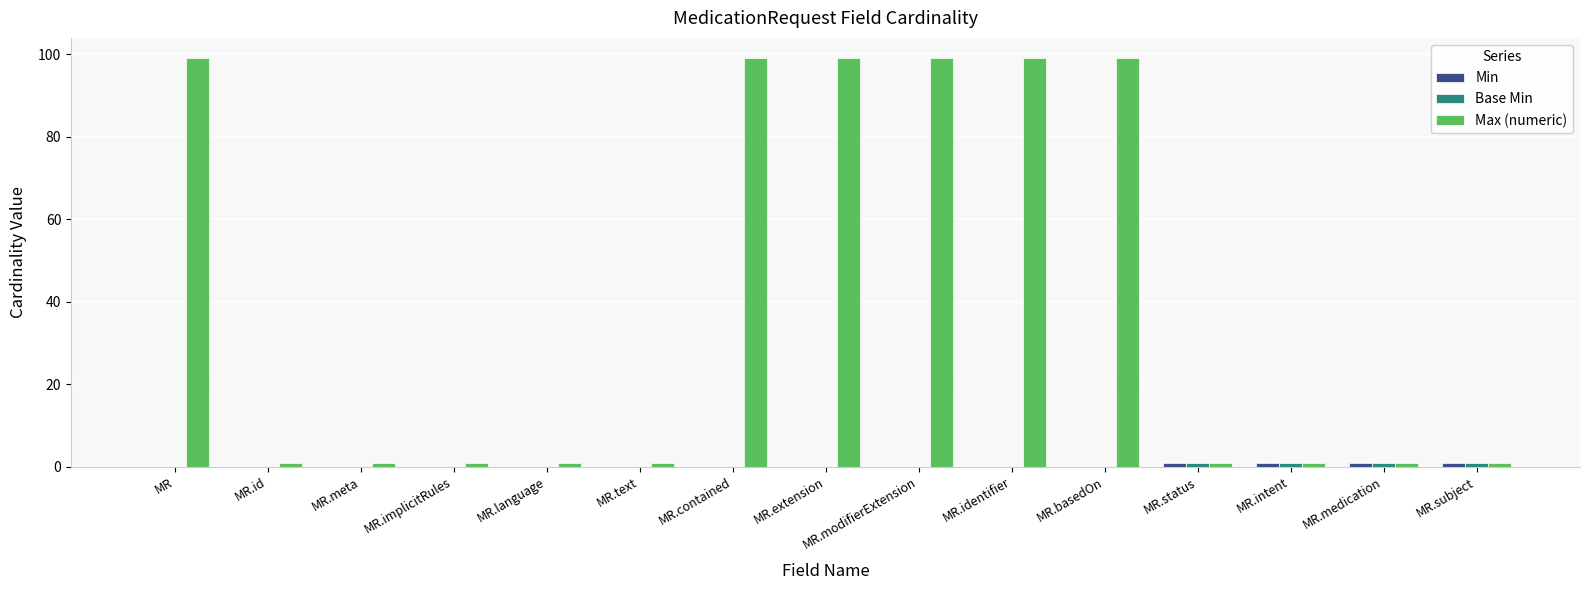

What is the greatest value displayed?

99